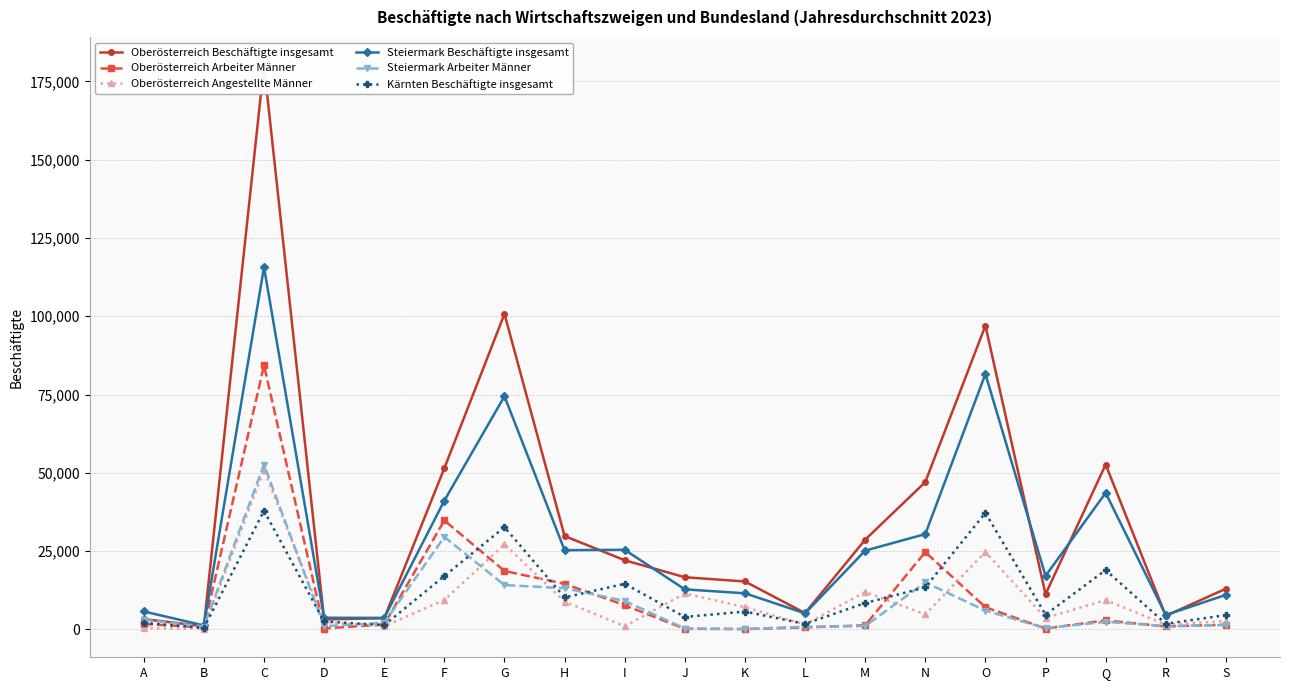

Between H and J, which series saw the biggest shift?

Oberösterreich Arbeiter Männer